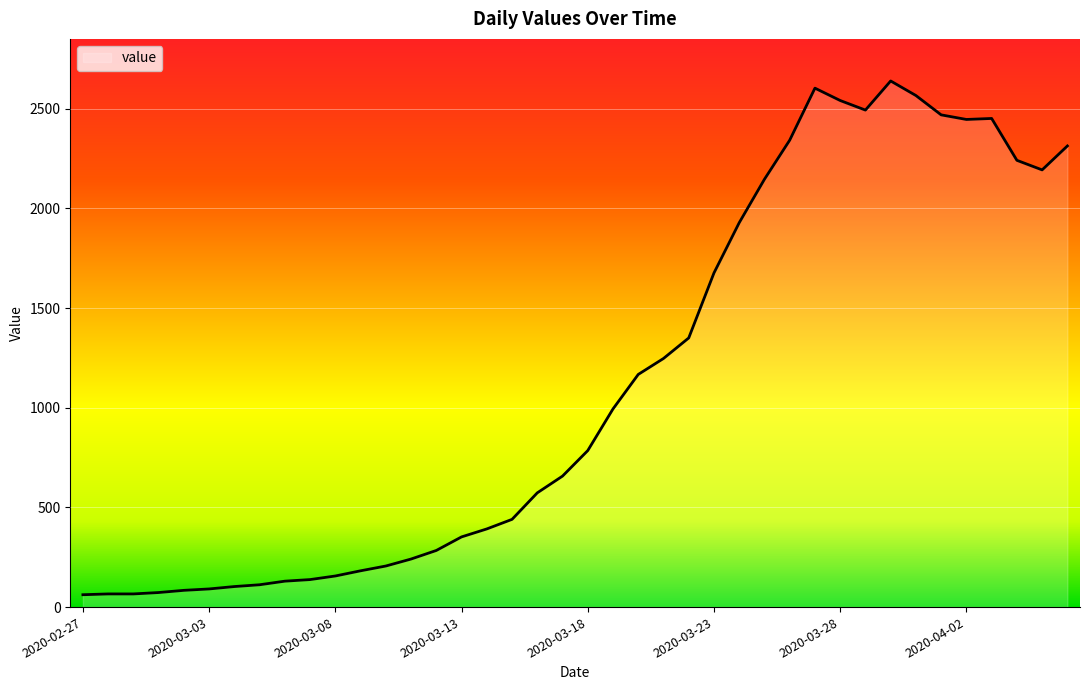

What is the maximum value shown in the chart?

2639